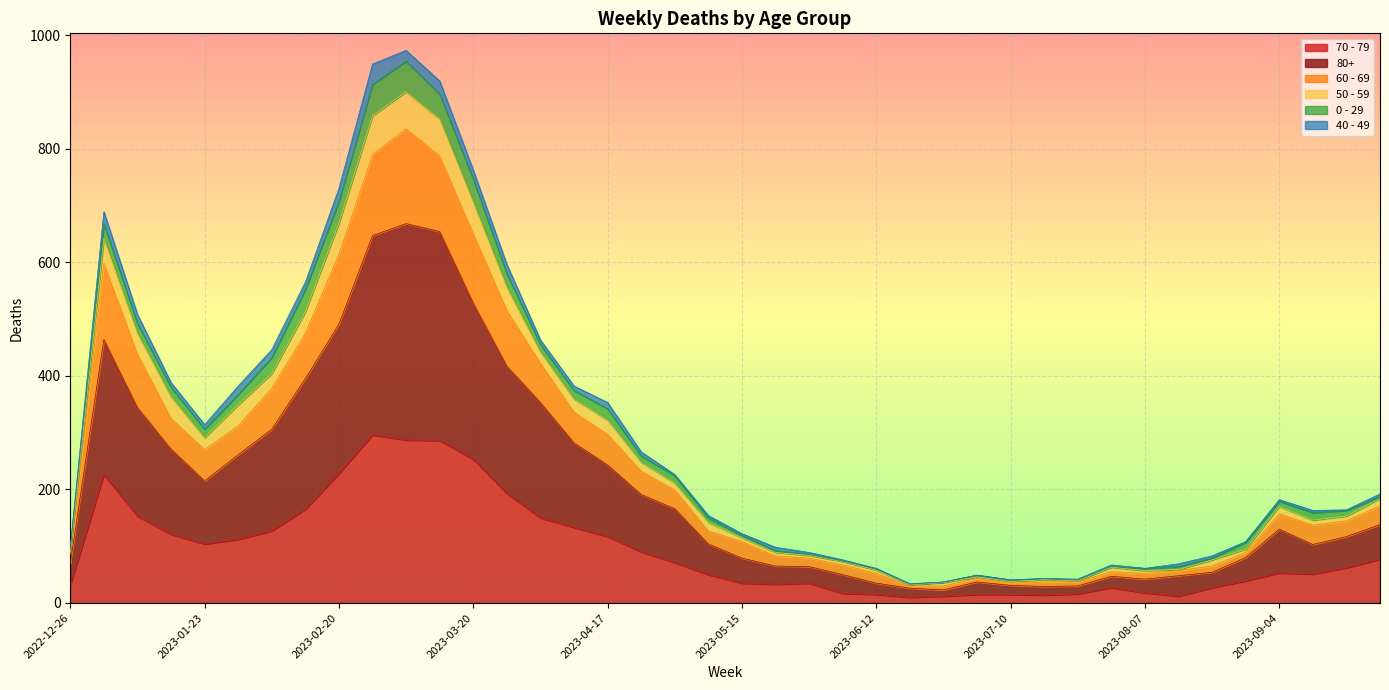

What are all the series names shown in the legend?

70 - 79, 80+, 60 - 69, 50 - 59, 0 - 29, 40 - 49